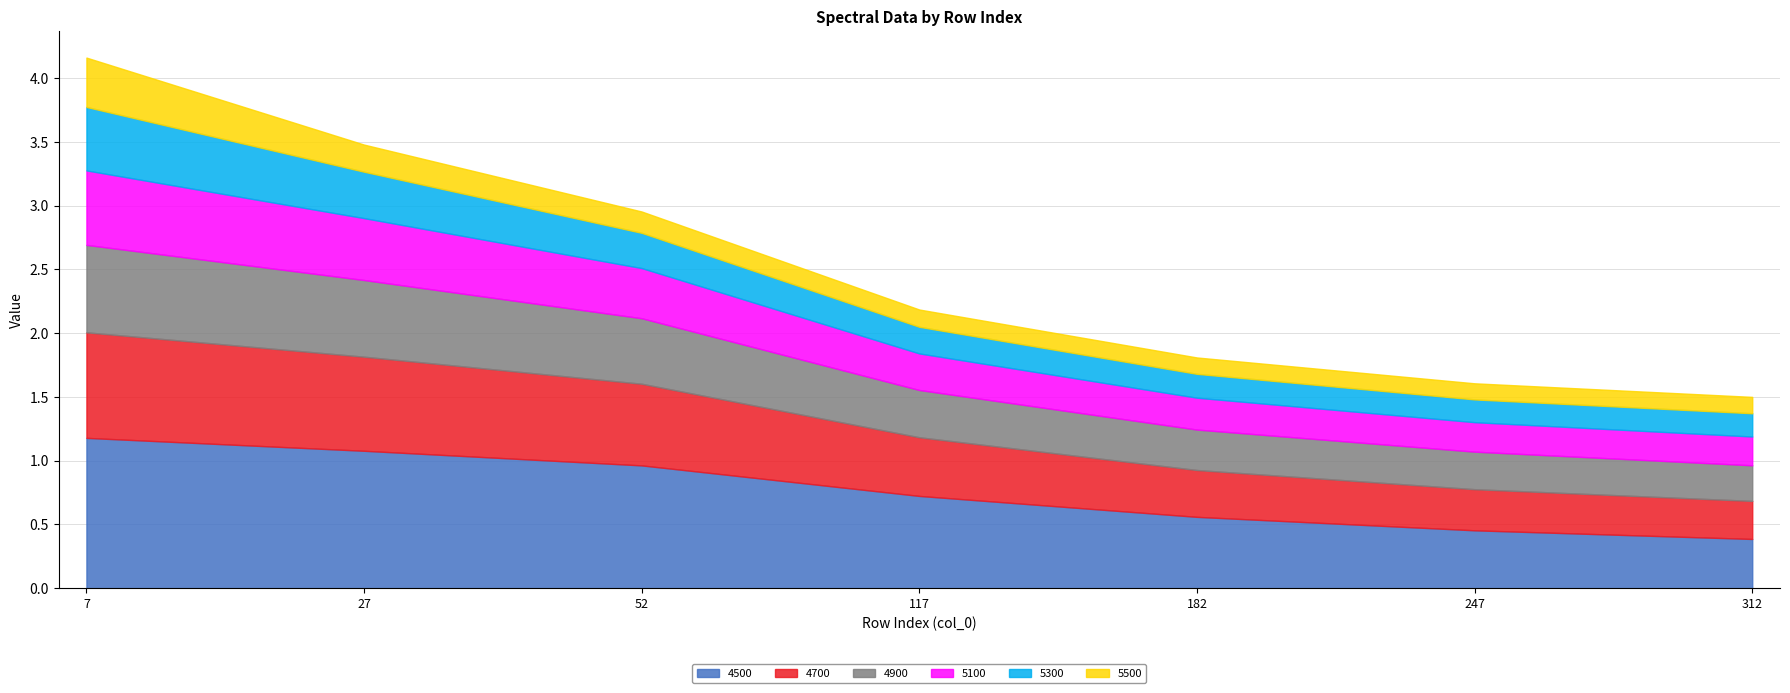

What is the value of the 5100 point at the 4th from the left?

0.3